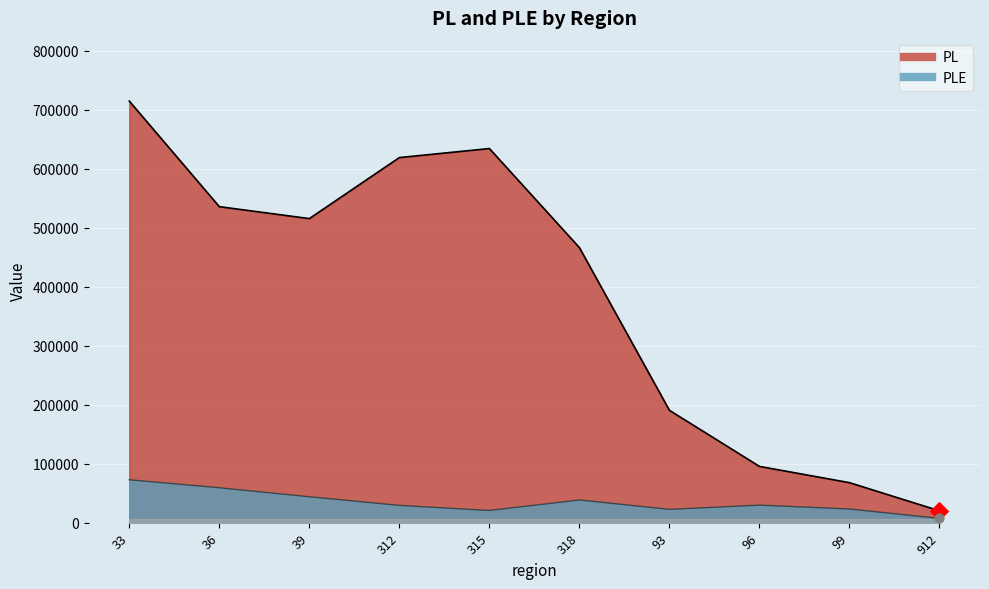

Which series reaches the minimum Y coordinate?

PLE